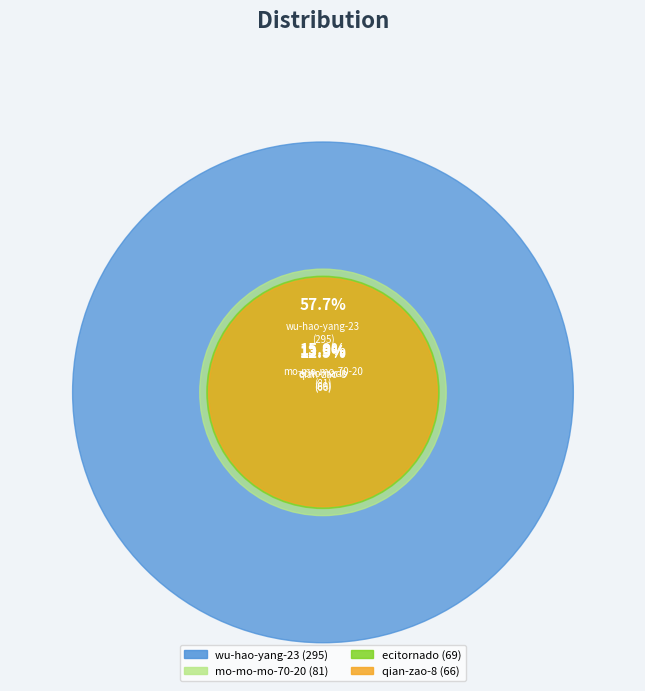

Which category has the smallest portion of the pie?

qian-zao-8